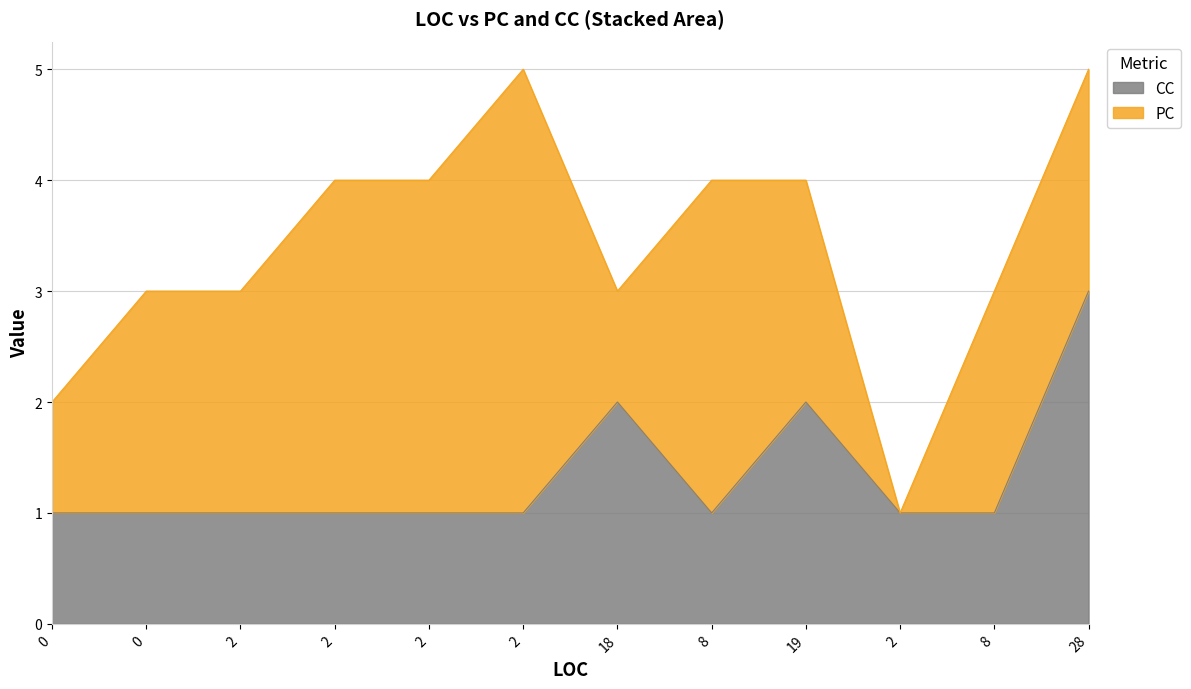

What is the label of the 1st point from the right?

28